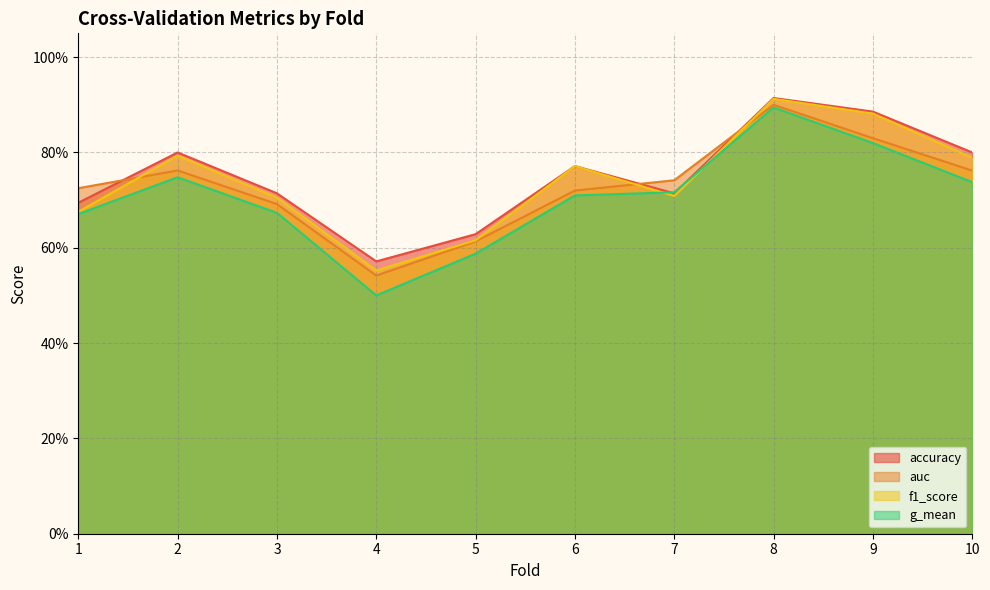

Is it true that auc equals 0.6 at 5?

True